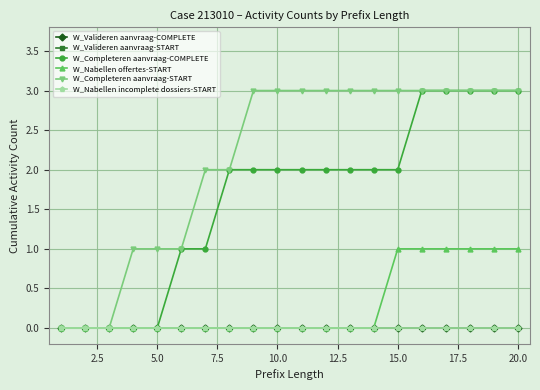

Which series has the largest total across all categories?

W_Completeren aanvraag-START